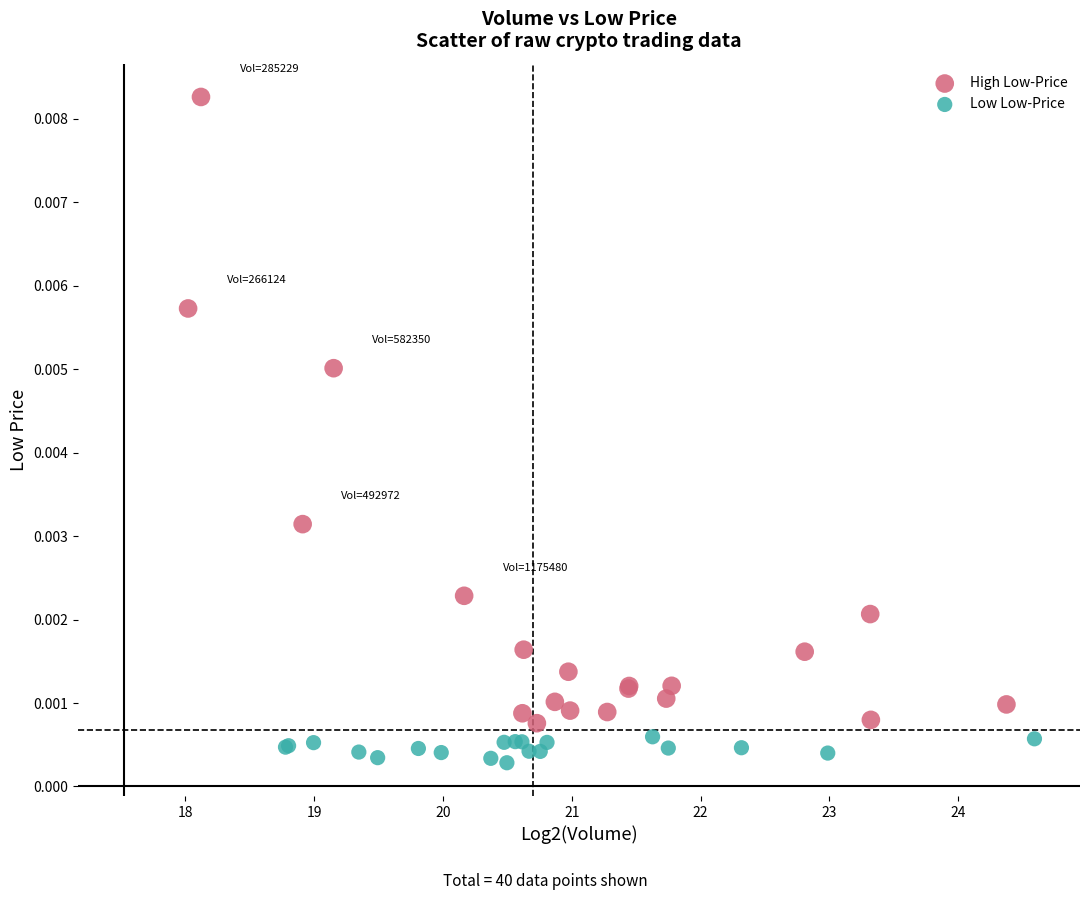

Which series has the widest spread of Y values?

High Low-Price